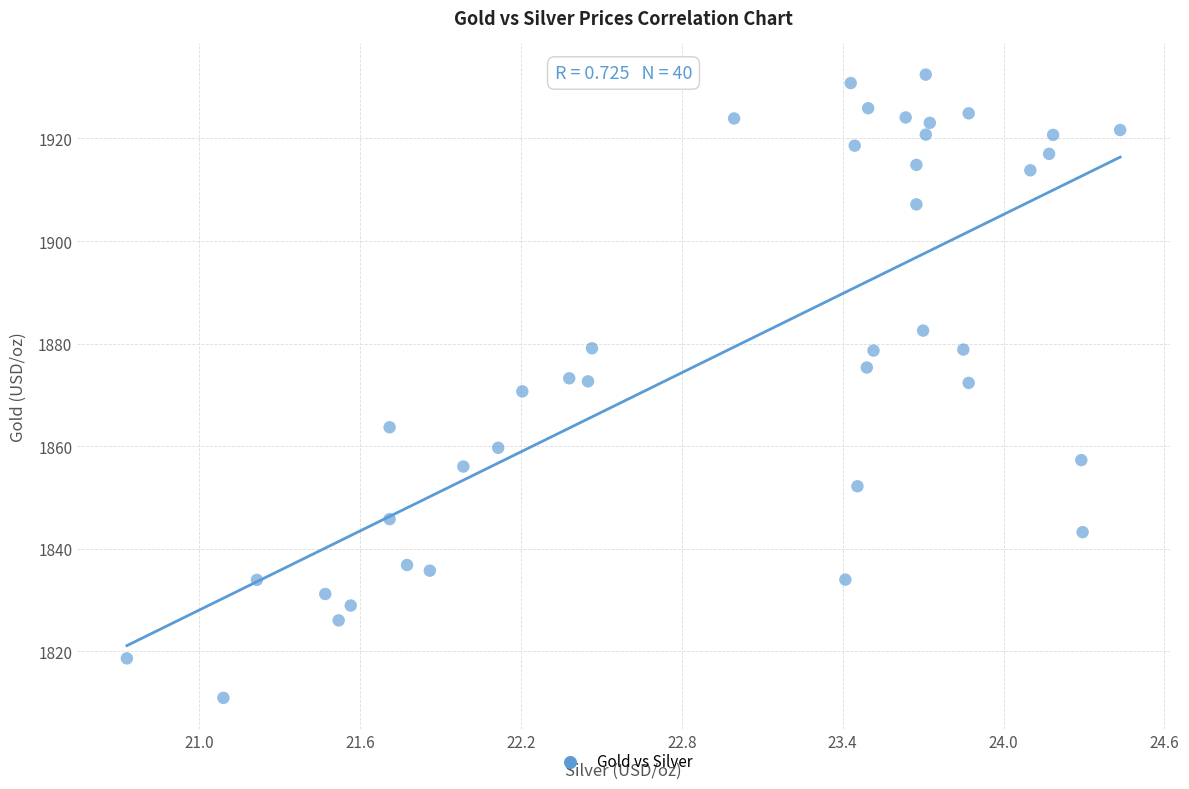

What is the range of Y values (max minus min)?

121.5